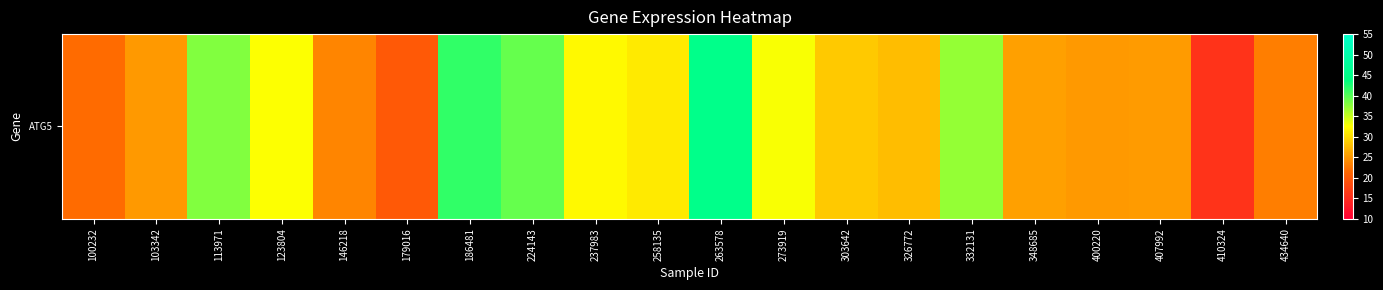

What is the sum of all values?

590.6